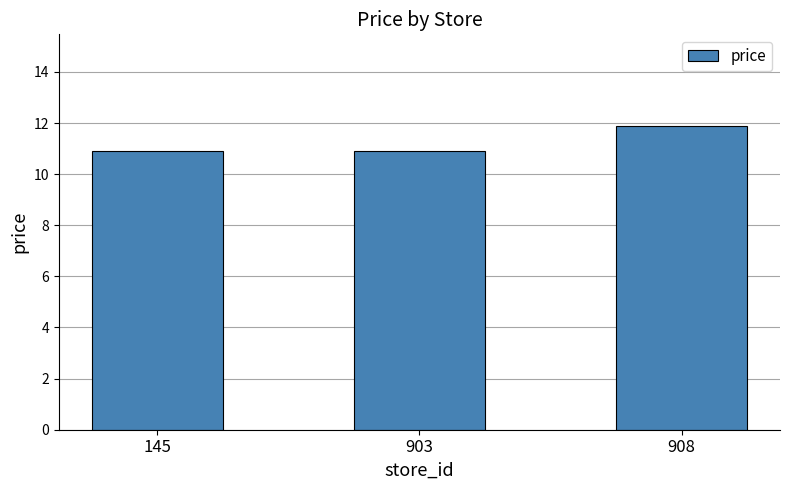

What is the smallest value displayed?

10.9